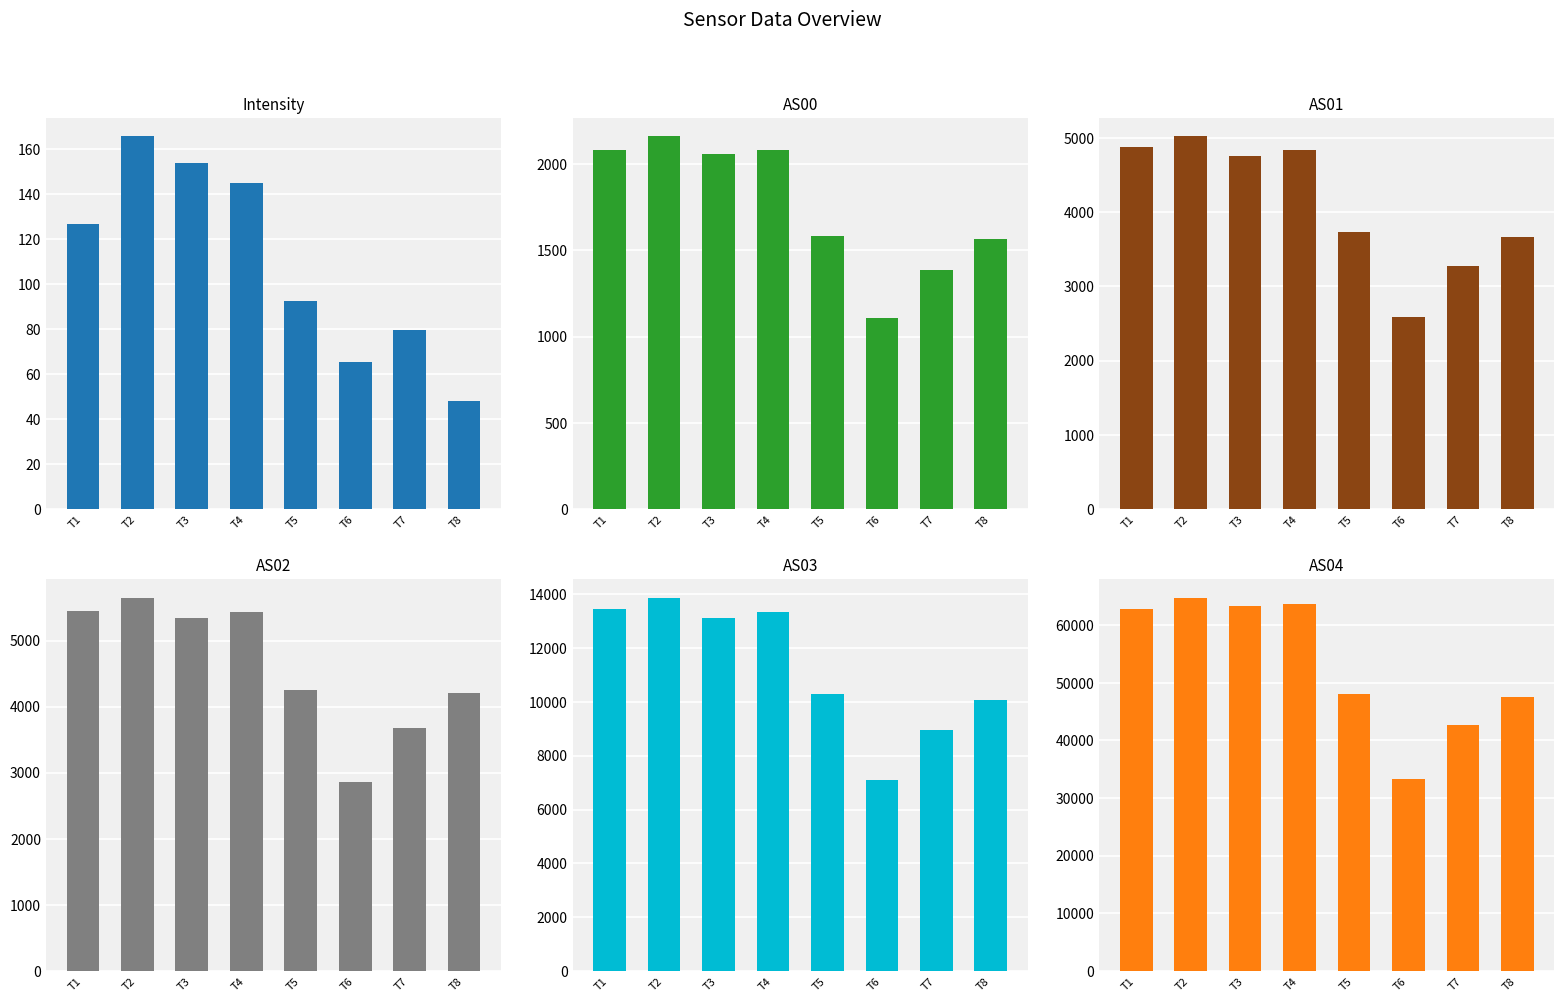

What is the minimum value shown in the chart?

48.3